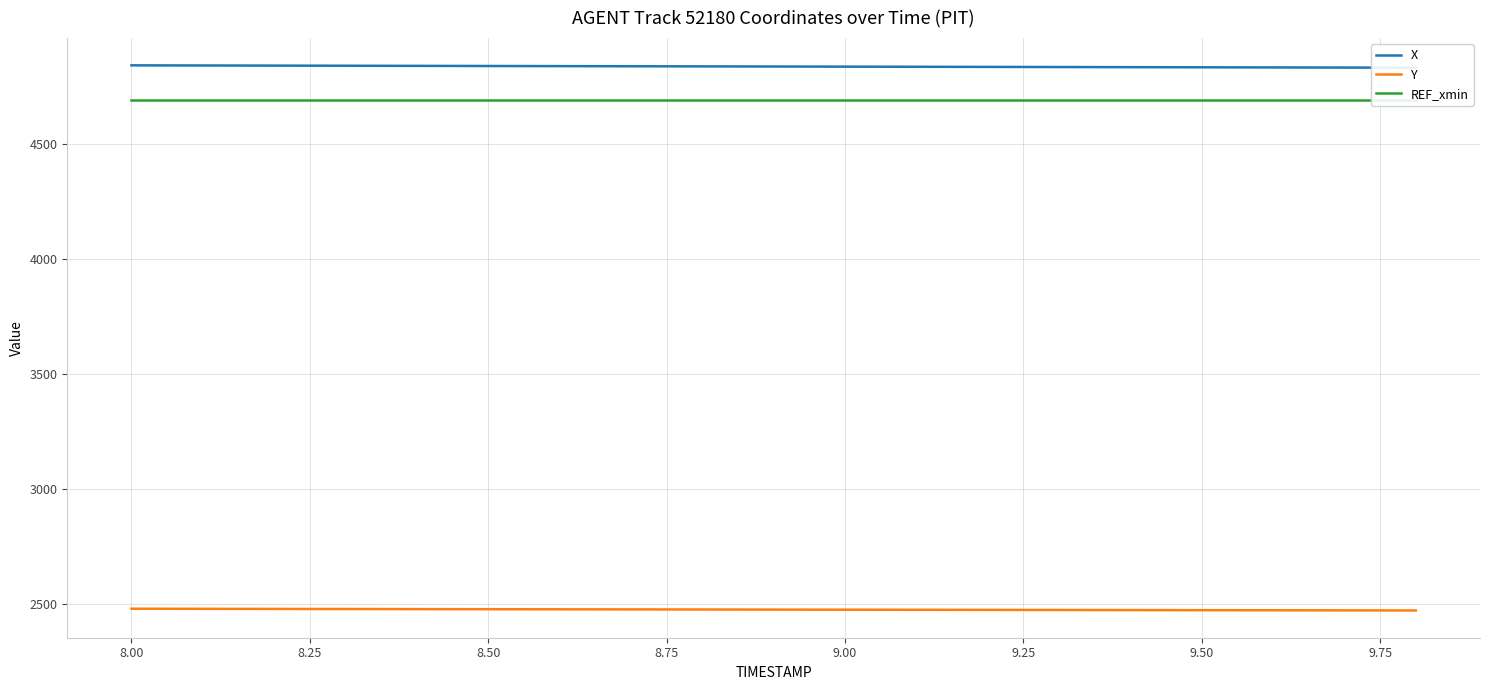

What is the approximate value of Y at 8.00?

2478.3